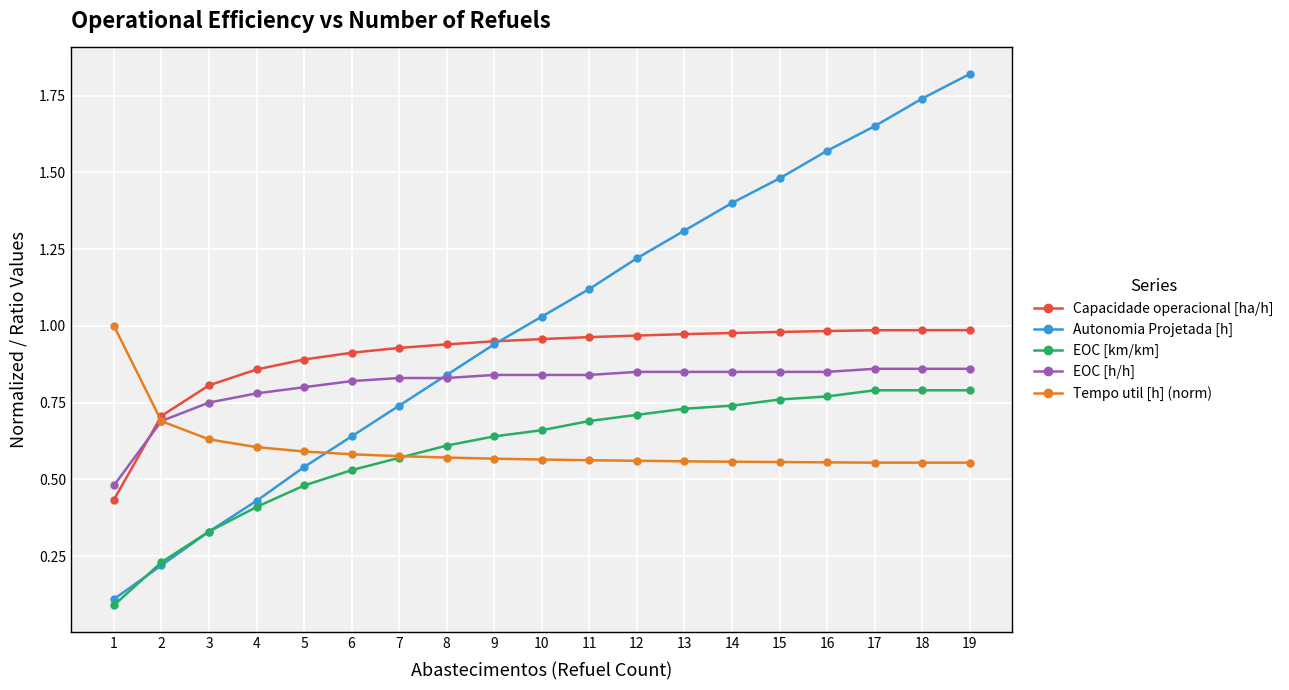

How many lines are shown in the chart?

5